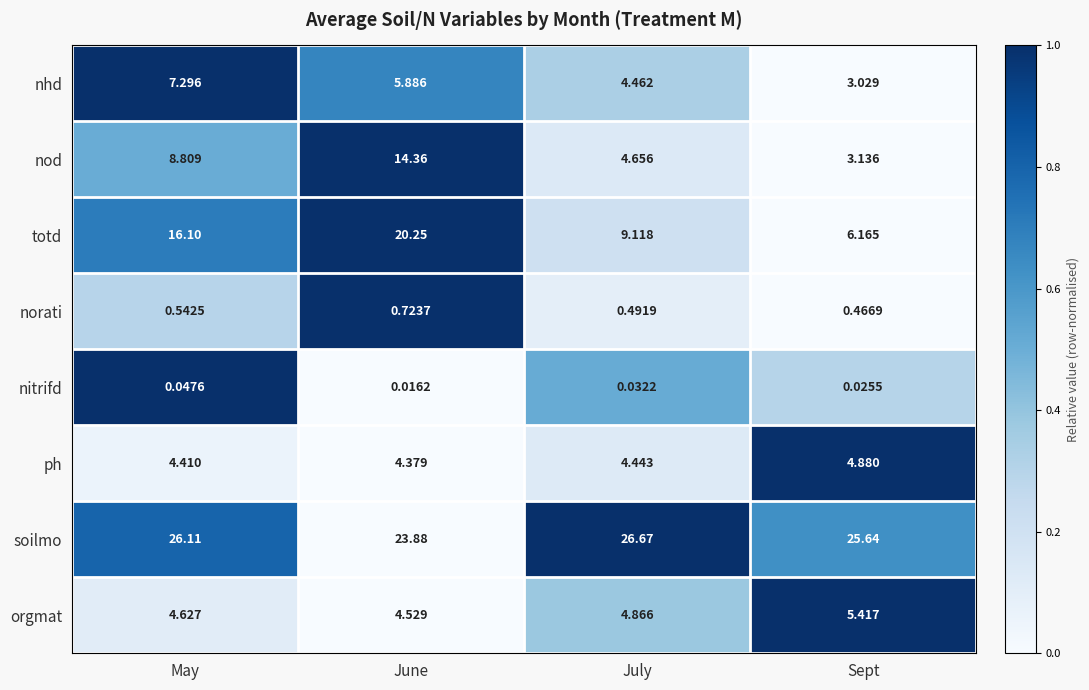

Which category has the highest value in the soilmo series?

July